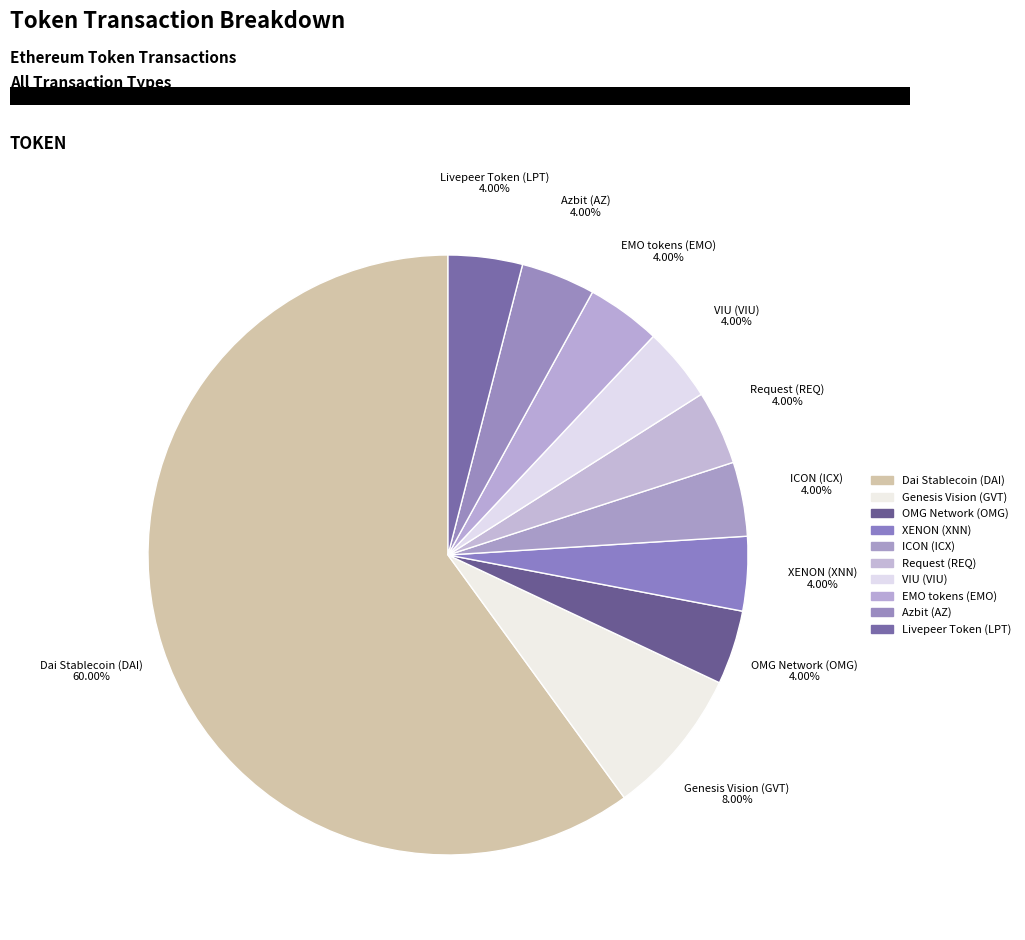

To the nearest percent, what is the difference between the Dai Stablecoin (DAI) and Request (REQ) slice percentages?

56%